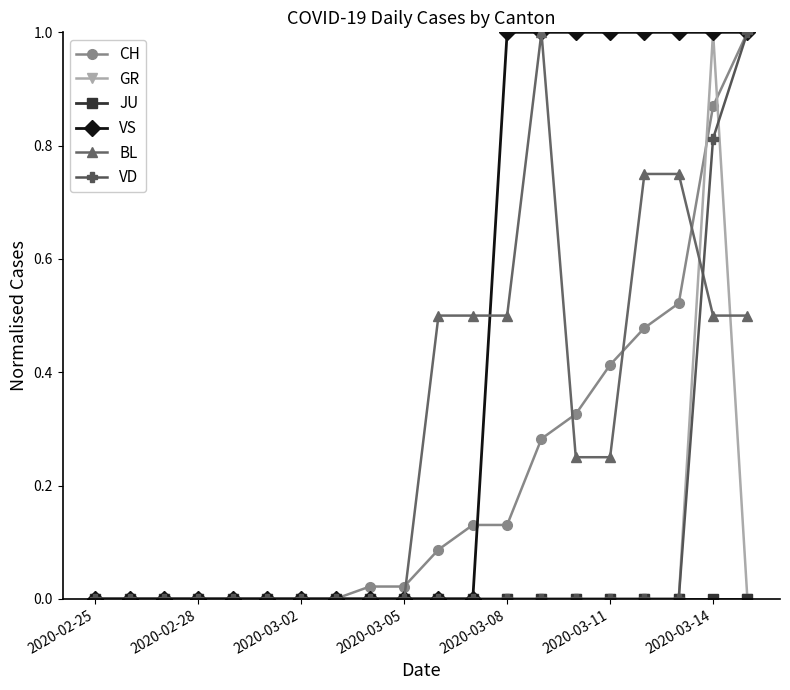

True or false: GR has more than 0 interior local peaks.

True